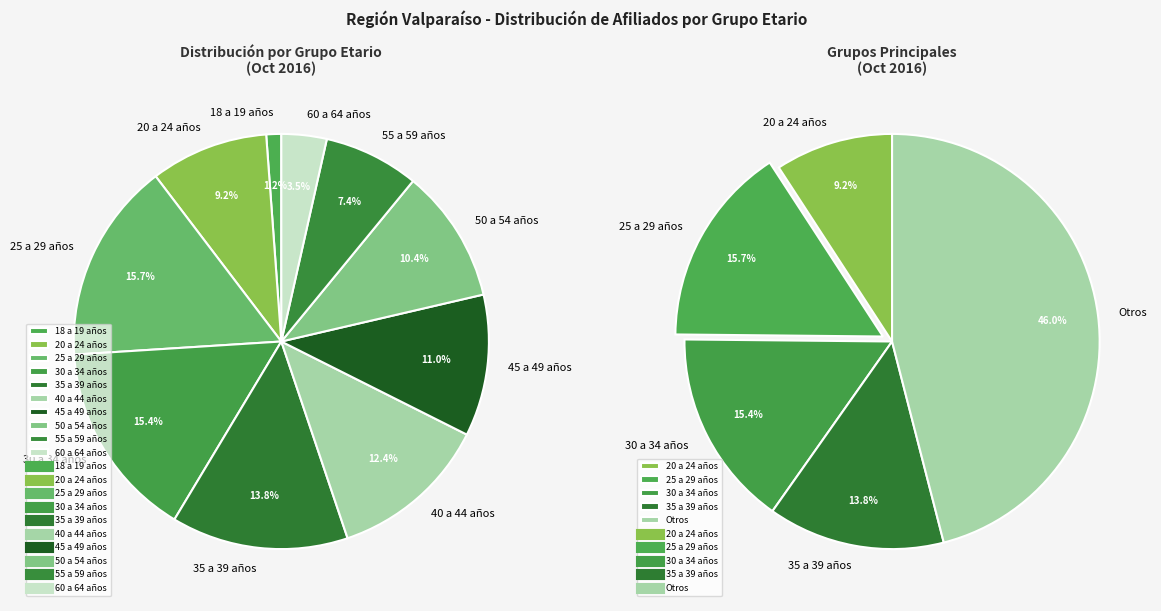

Is 18 a 19 años the majority of the pie?

No